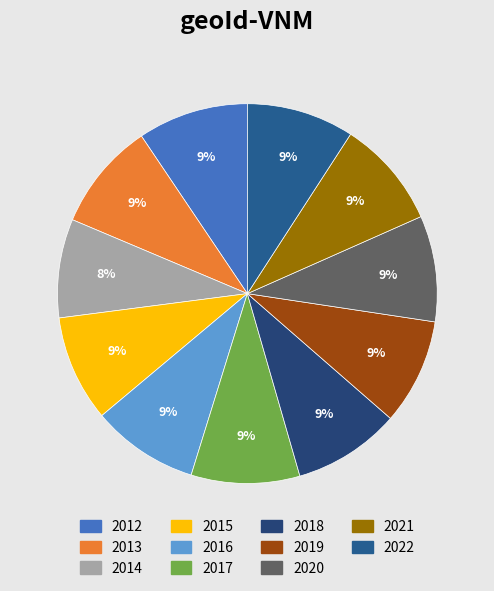

To the nearest percent, what percentage of the pie is 2022?

9%